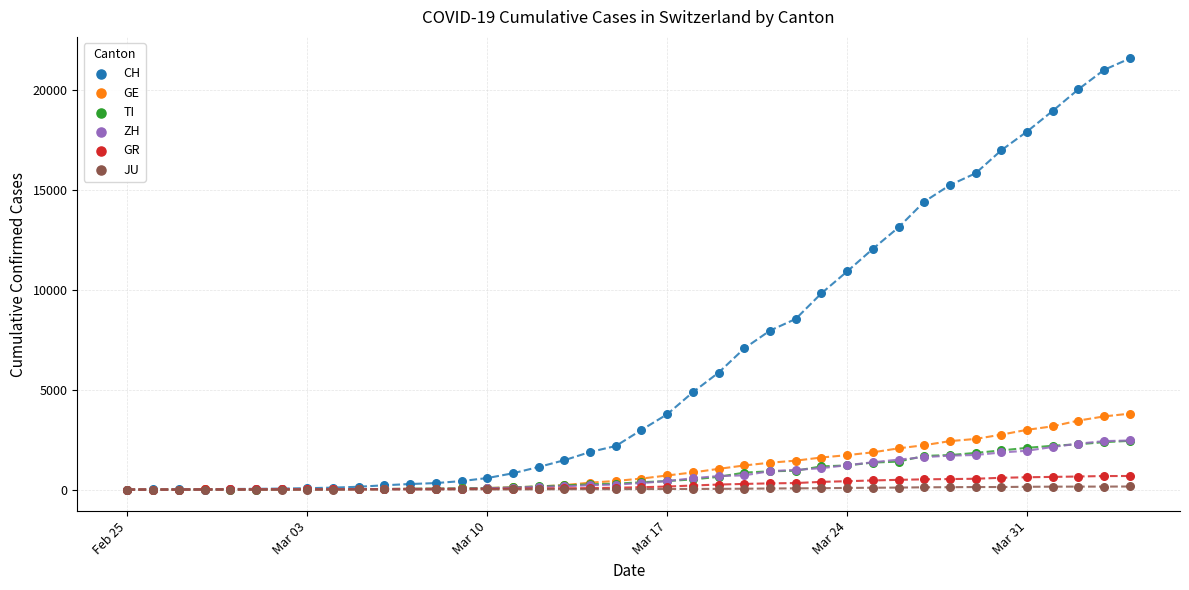

Which series has the widest spread of Y values?

CH